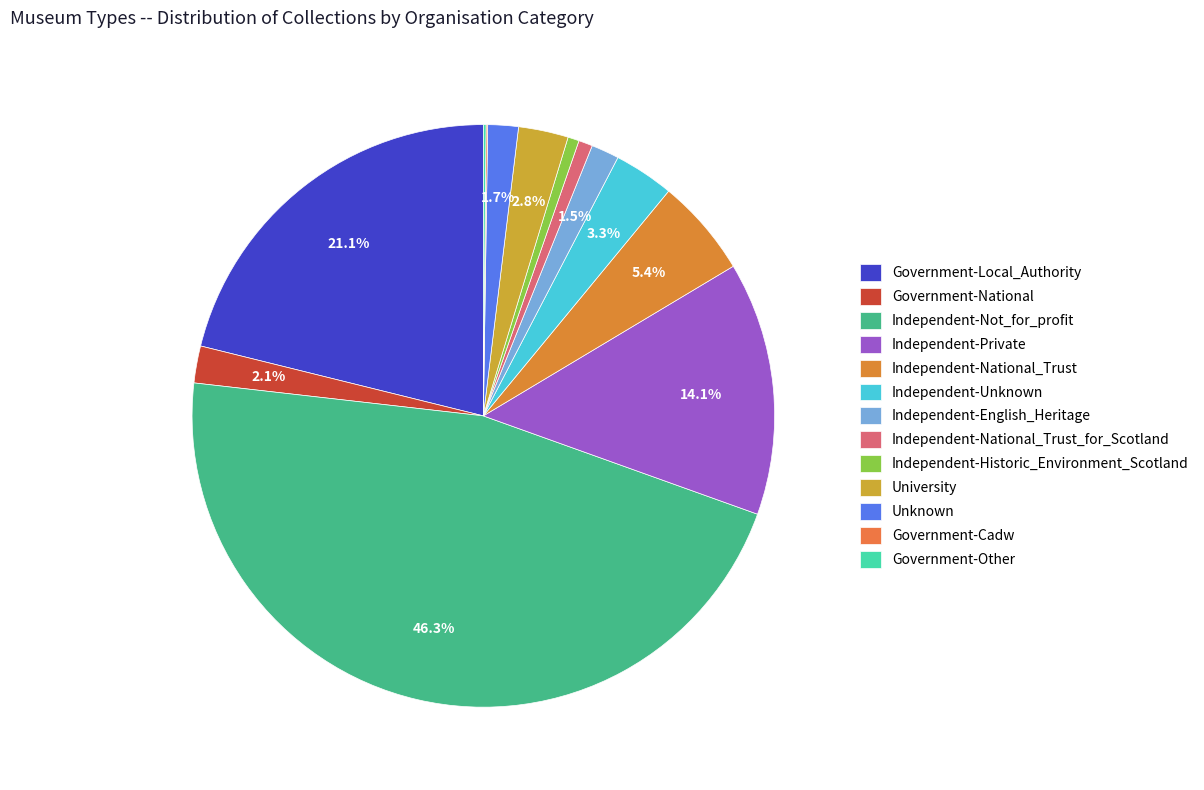

To the nearest percent, what portion does Independent-Private represent?

14%